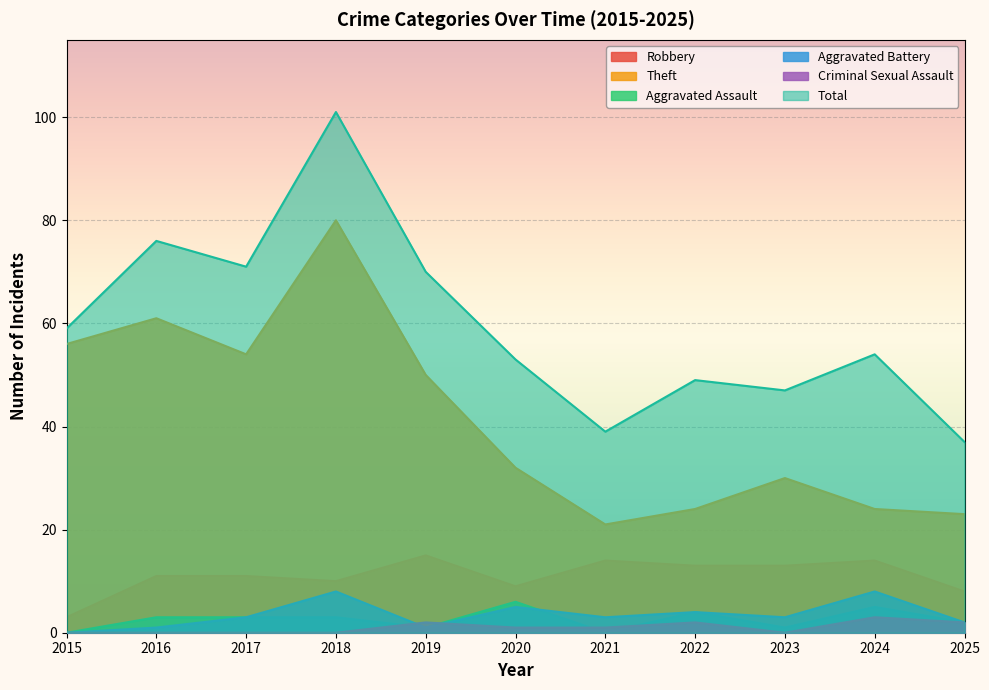

True or false: Theft has more than 0 interior local peaks.

True